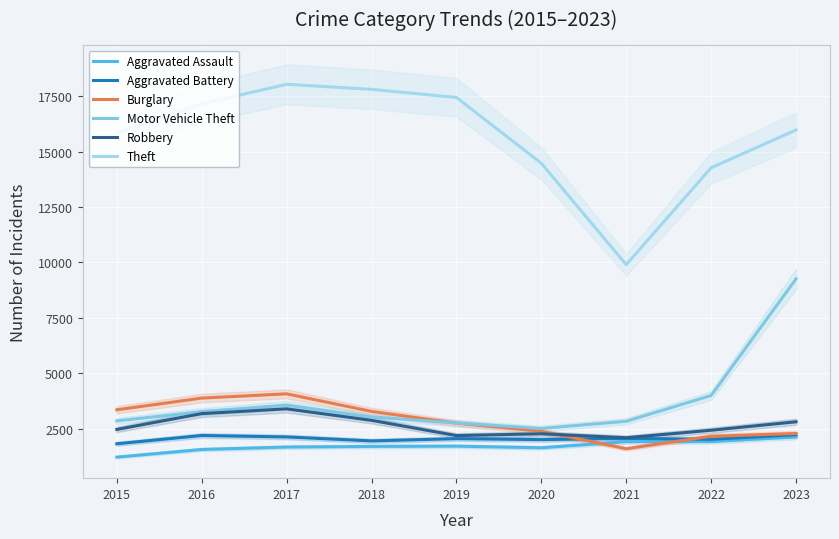

How many categories are shown in the chart?

9